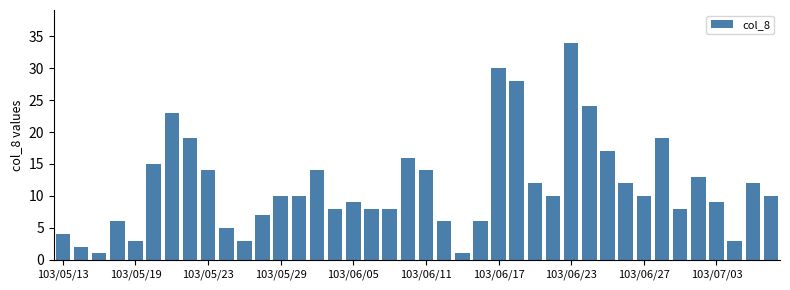

Are the bars grouped side by side (vs. stacked)?

No